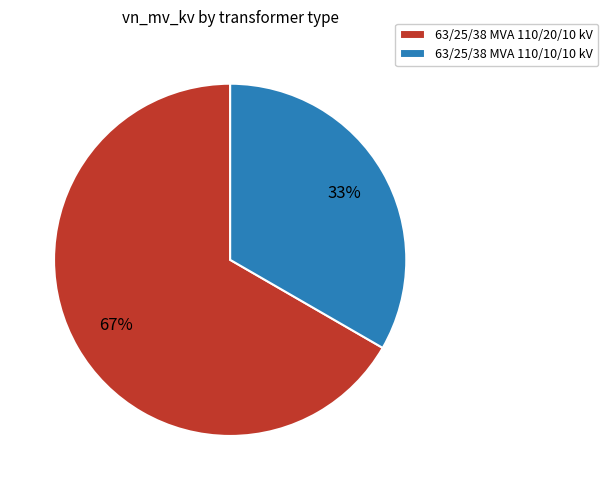

To the nearest percent, what percentage of the pie is 63/25/38 MVA 110/10/10 kV?

33%